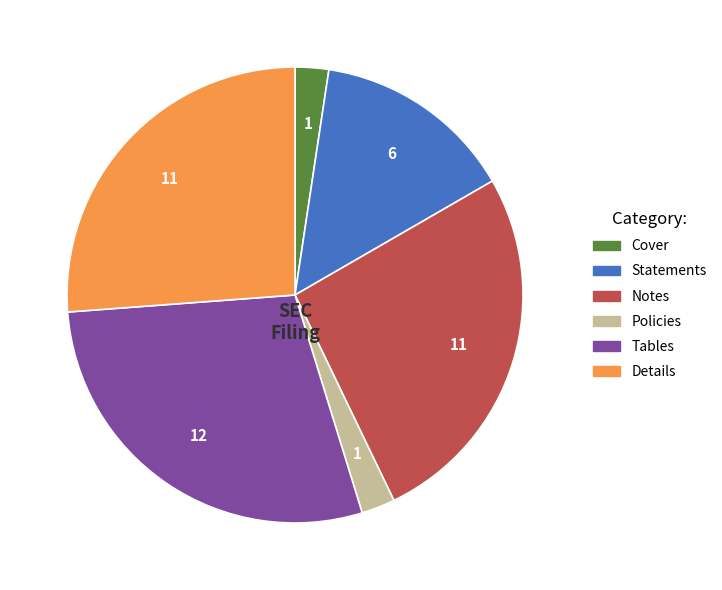

Do Statements and Tables together represent more than half of the pie?

No